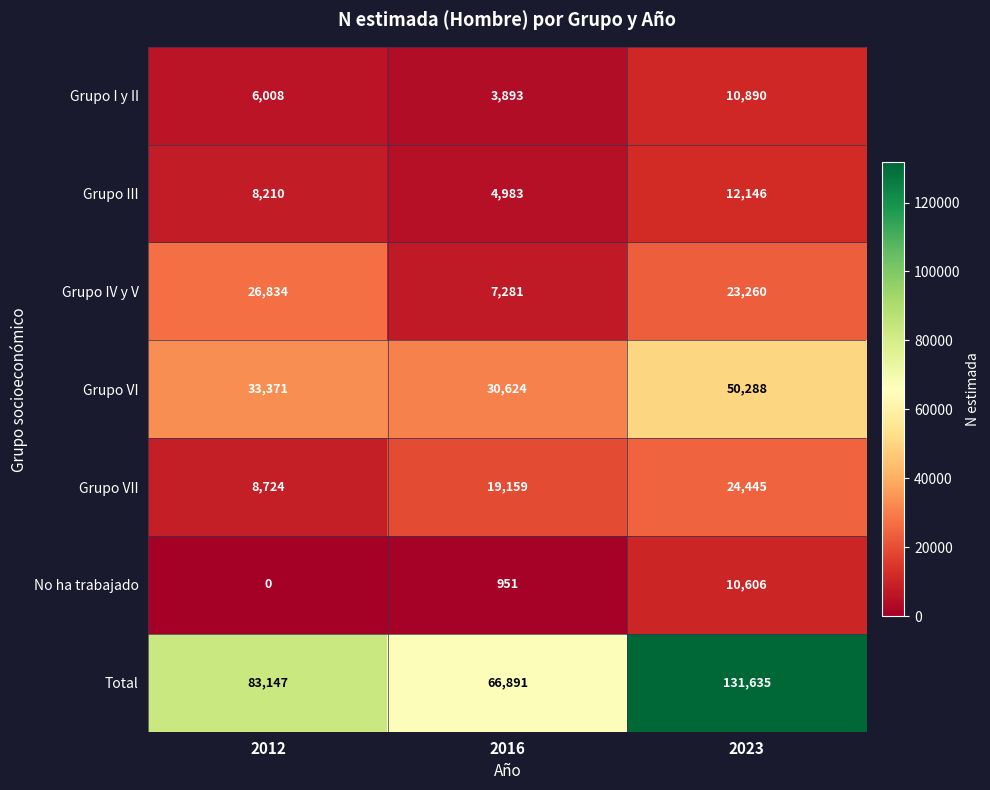

True or false: Grupo I y II has a value of 6942 at 2023.

False